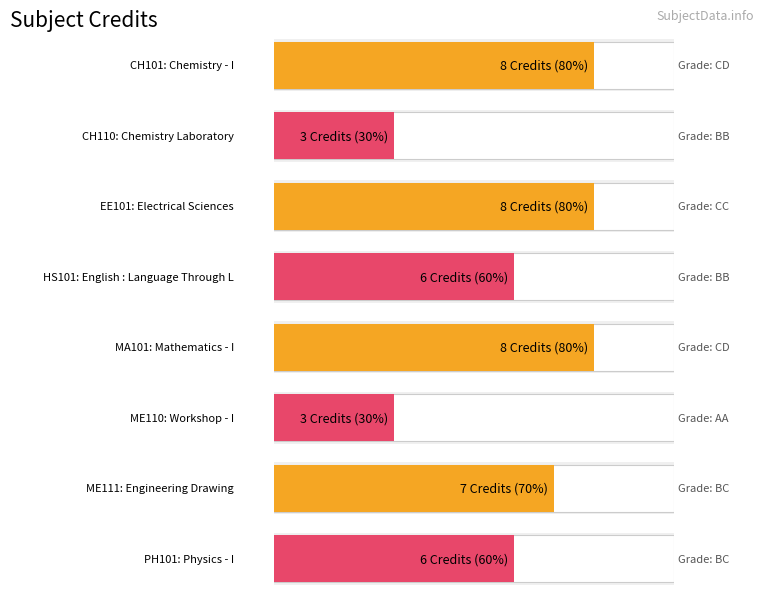

True or false: the data shows 2 at PH101.

False